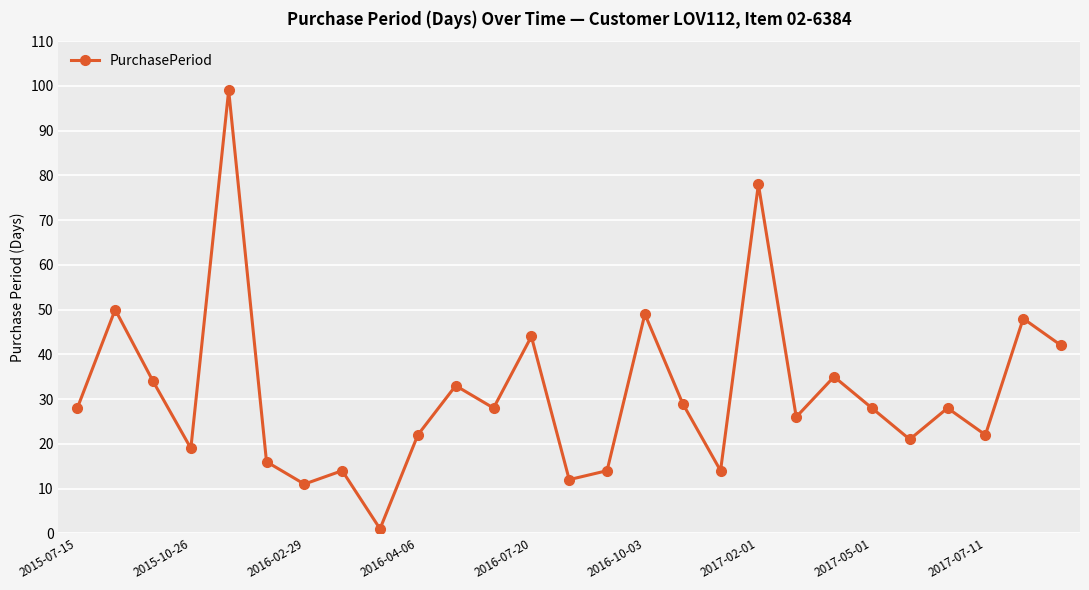

What is the maximum value shown in the chart?

99